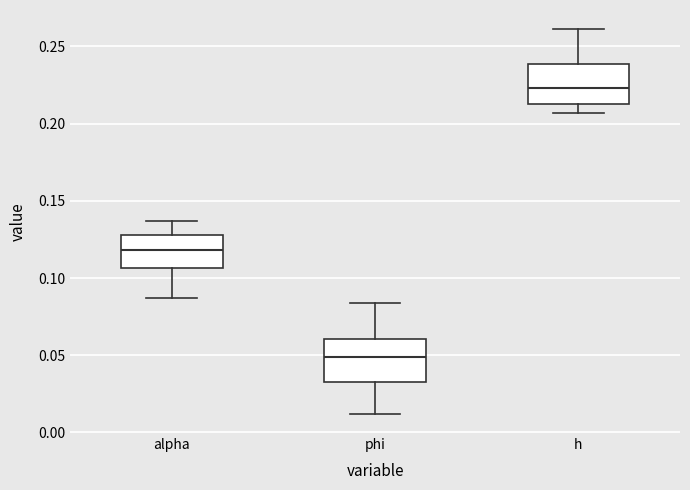

Reading left to right, transcribe this box plot: for each box, give where its median line is, the range the box spans, and where its two whiskers end, as read against the y-axis. The values are not printed on the chart, so give them approximately, as read against the axis.

alpha: median 0.120, box 0.105 to 0.130, whiskers 0.085 to 0.135
phi: median 0.050, box 0.035 to 0.060, whiskers 0.010 to 0.085
h: median 0.225, box 0.215 to 0.240, whiskers 0.205 to 0.260